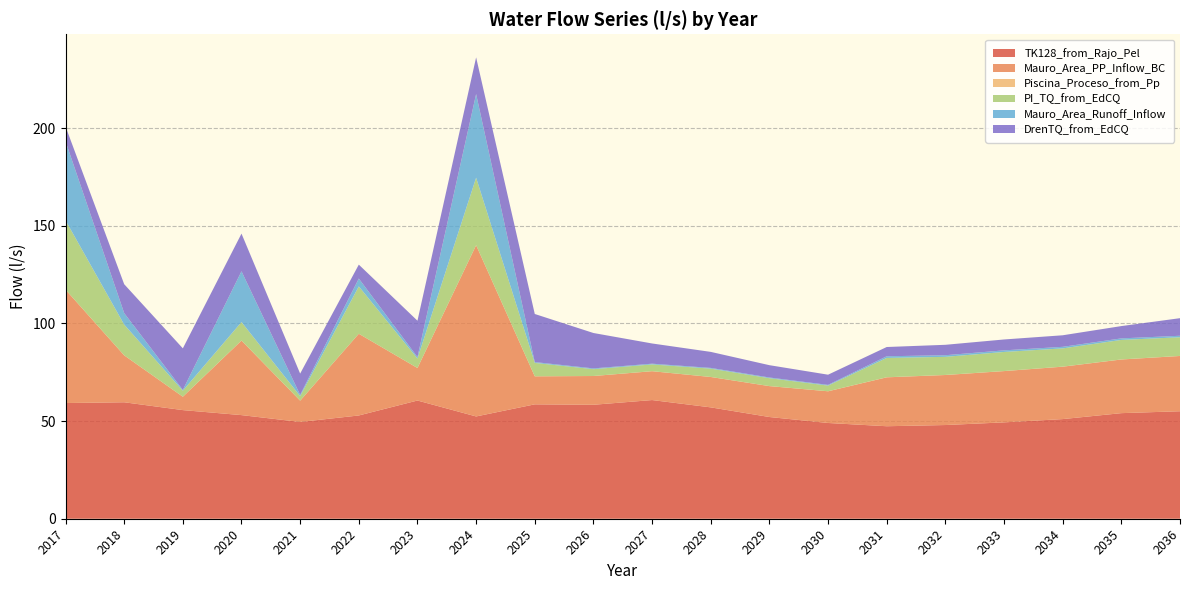

Reading left to right, what are all the values shown in this chart?

TK128_from_Rajo_Pel: 59.3	59.7	55.6	53.1	49.6	52.9	60.5	52.4	58.6	58.4	60.8	57.0	52.1	49.0	47.4	48.0	49.4	51.0	54.1	55.1
Mauro_Area_PP_Inflow_BC: 58.1	24.0	6.8	38.2	10.9	41.8	16.7	87.7	14.3	14.7	14.8	15.6	15.8	16.2	25.0	25.6	26.3	26.8	27.5	28.3
Piscina_Proceso_from_Pp: 0.0	0.0	0.0	0.0	0.0	0.0	0.0	0.0	0.0	0.0	0.0	0.0	0.0	0.0	0.0	0.0	0.0	0.0	0.0	0.0
PI_TQ_from_EdCQ: 35.5	15.7	3.1	9.5	2.3	24.3	4.8	34.6	6.9	3.5	3.5	4.3	4.0	2.9	9.9	9.3	9.8	9.3	10.0	9.6
Mauro_Area_Runoff_Inflow: 40.5	5.9	0.4	26.0	0.6	4.0	0.7	42.8	0.4	0.4	0.4	0.4	0.4	0.4	0.8	0.8	0.8	0.8	0.8	0.8
DrenTQ_from_EdCQ: 7.6	14.8	21.3	19.3	10.9	7.1	18.6	18.8	24.6	18.1	10.4	8.2	6.3	5.2	4.7	5.3	5.6	5.9	6.3	9.0